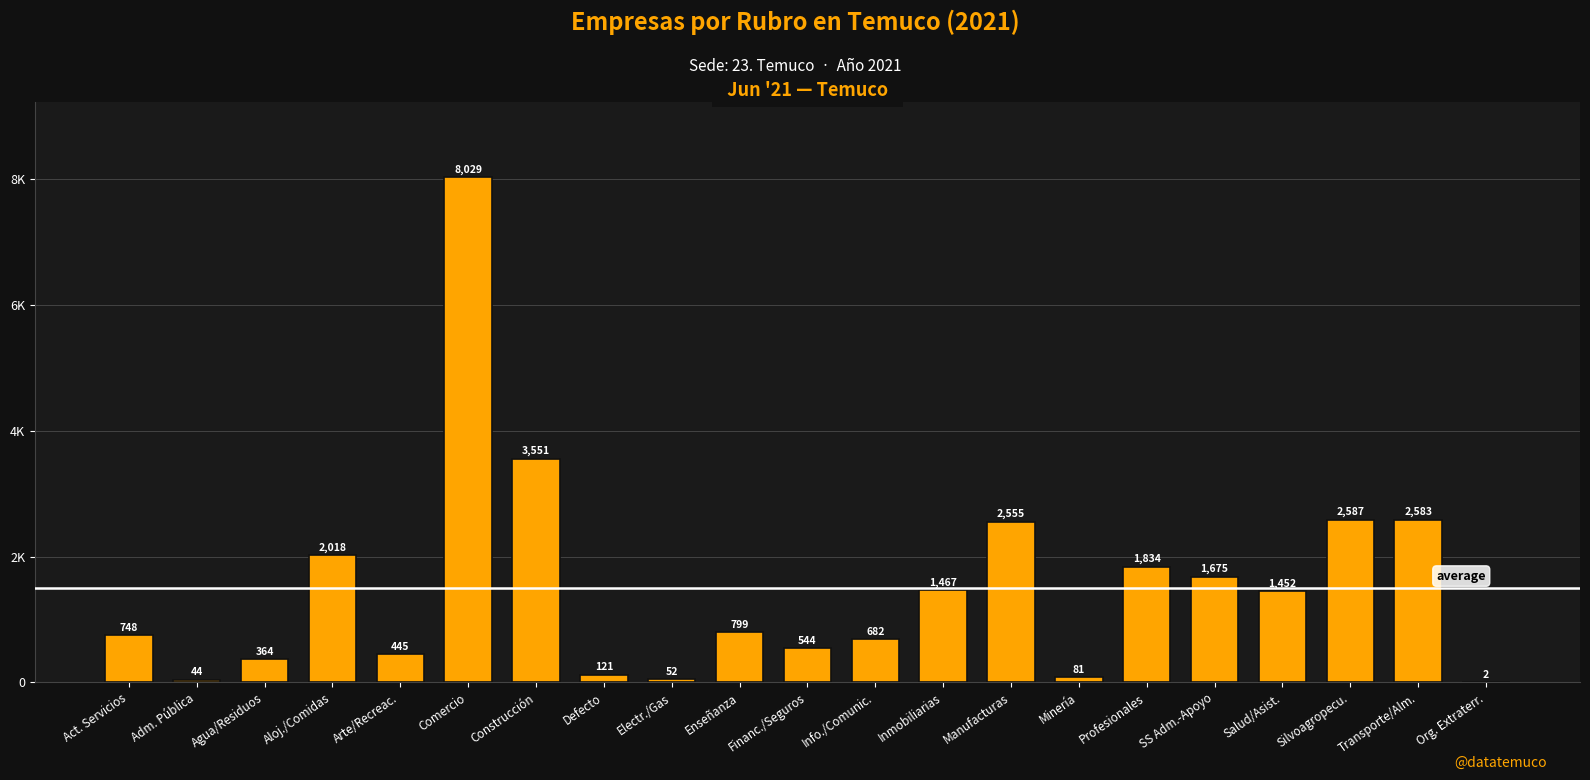

At which category does the chart reach its peak across all series?

Comercio